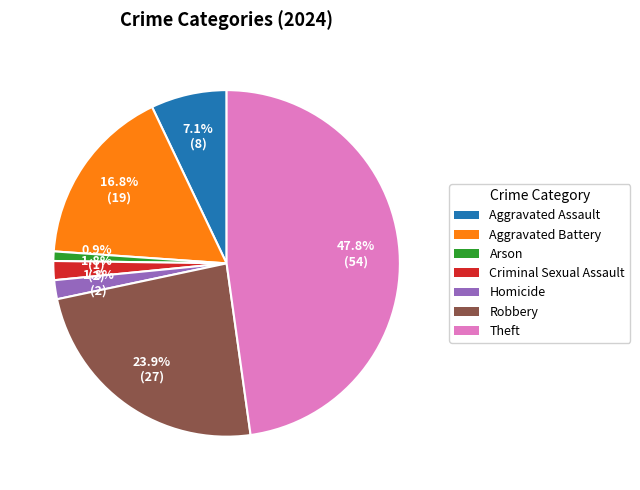

What percentage is NOT represented by Aggravated Battery?

83.2%